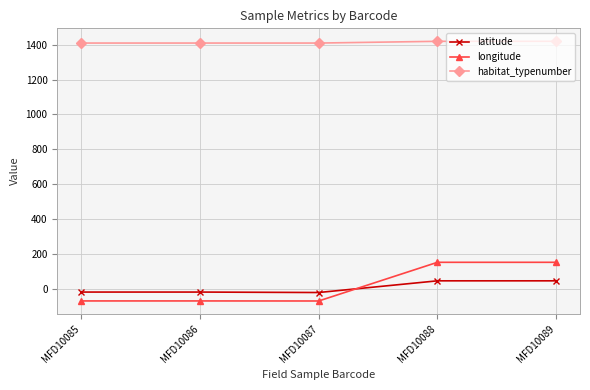

List the series in order of their peak value, highest first.

habitat_typenumber, longitude, latitude